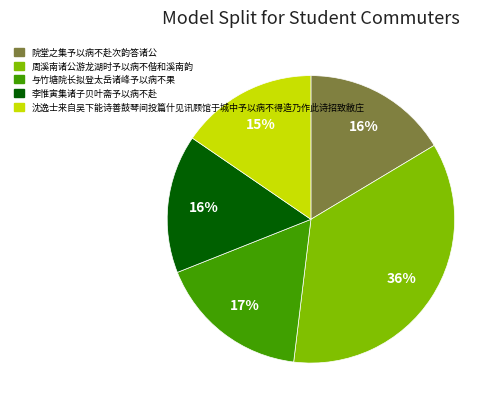

The 院堂之集予以病不赴次韵答诸公 slice represents 16% of the pie. True or false?

True